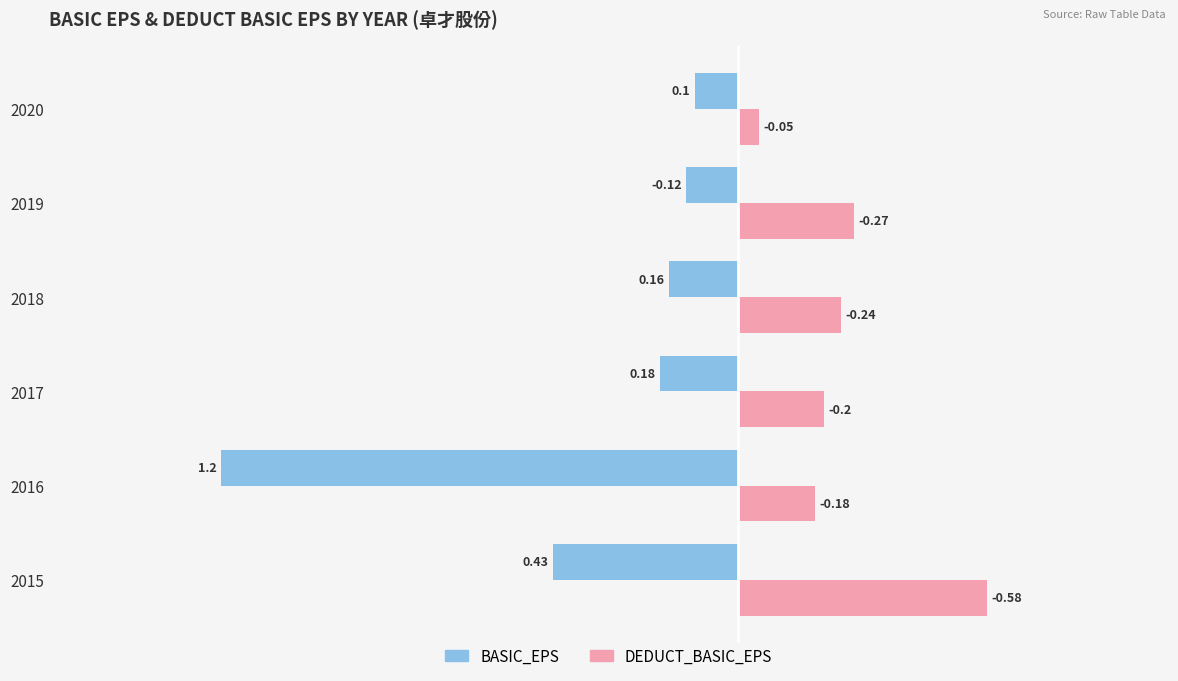

At which label does DEDUCT_BASIC_EPS reach its minimum?

2020